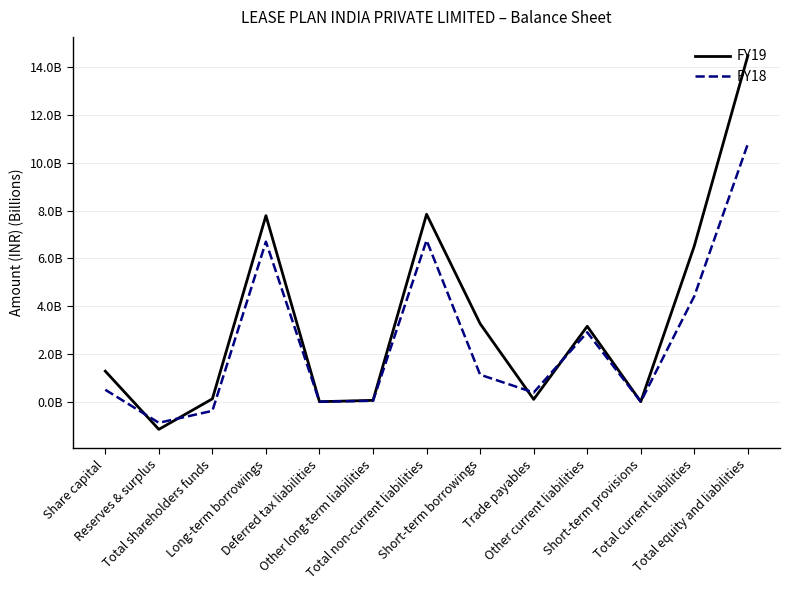

What is the label of the 13th point from the right?

Share capital